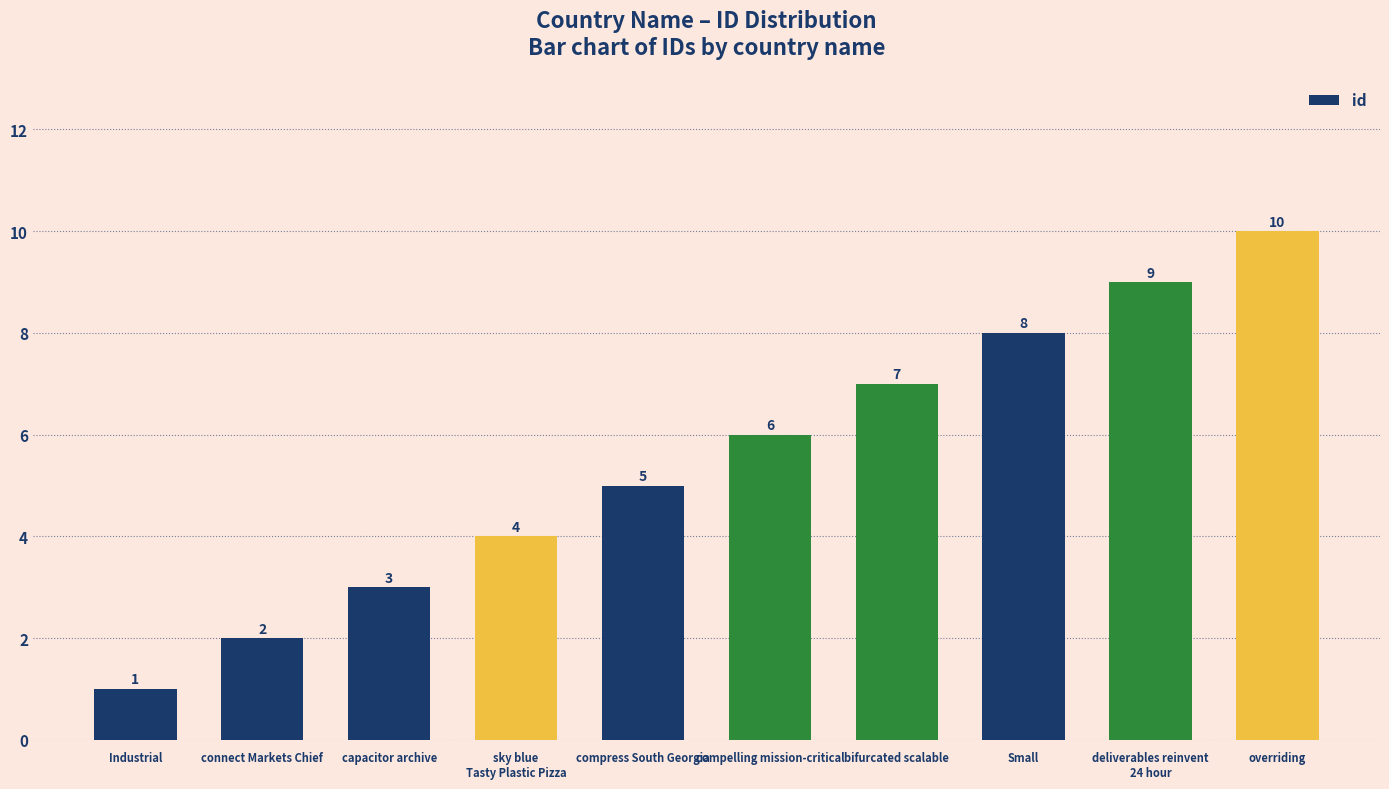

Reading left to right, extract all data points from this chart.

1	2	3	4	5	6	7	8	9	10